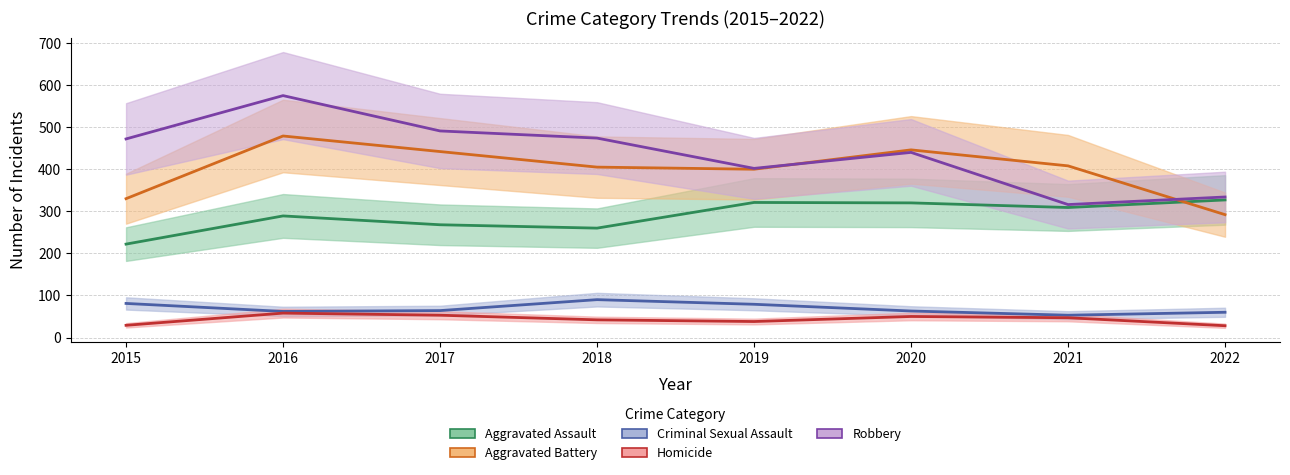

What is the difference between the highest and lowest values at 2021?

361